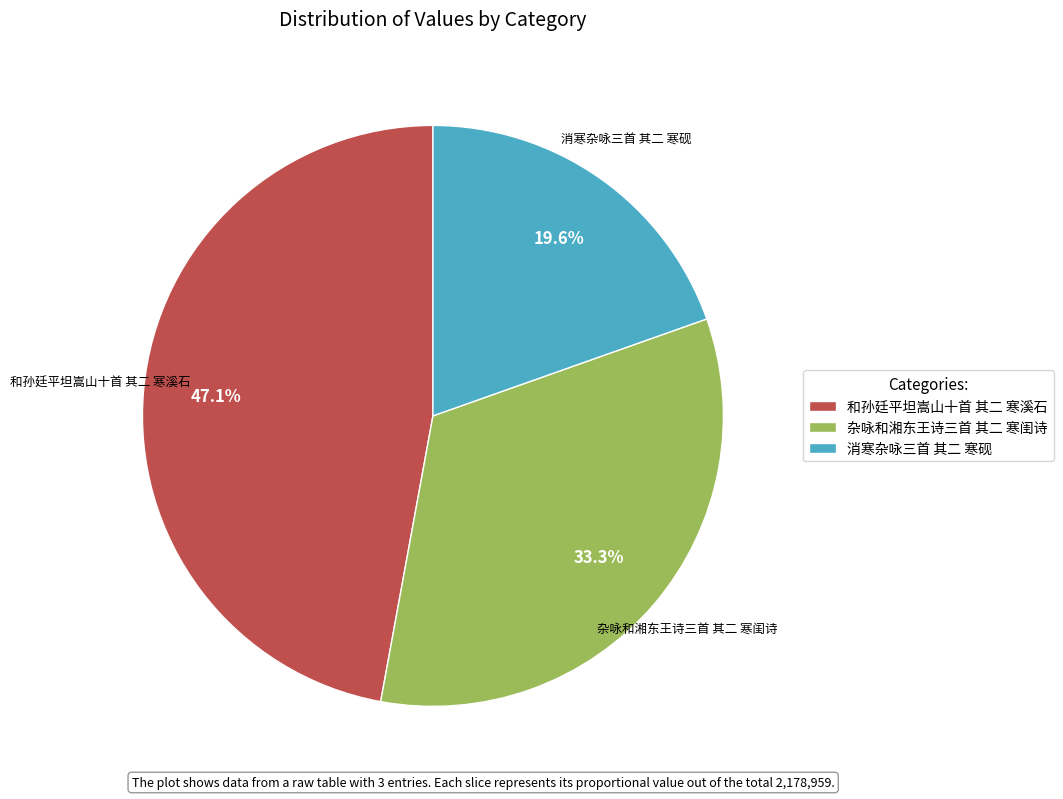

What percentage is NOT represented by 和孙廷平坦嵩山十首 其二 寒溪石?

52.9%